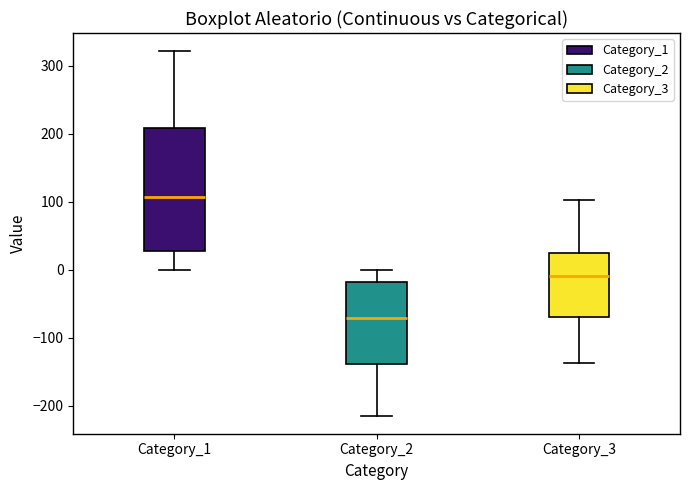

Reading left to right, transcribe this box plot: for each box, give where its median line is, the range the box spans, and where its two whiskers end, as read against the y-axis. The values are not printed on the chart, so give them approximately, as read against the axis.

Category_1: median 110, box 30 to 210, whiskers 0 to 320
Category_2: median -70, box -140 to -20, whiskers -210 to 0
Category_3: median -10, box -70 to 20, whiskers -140 to 100